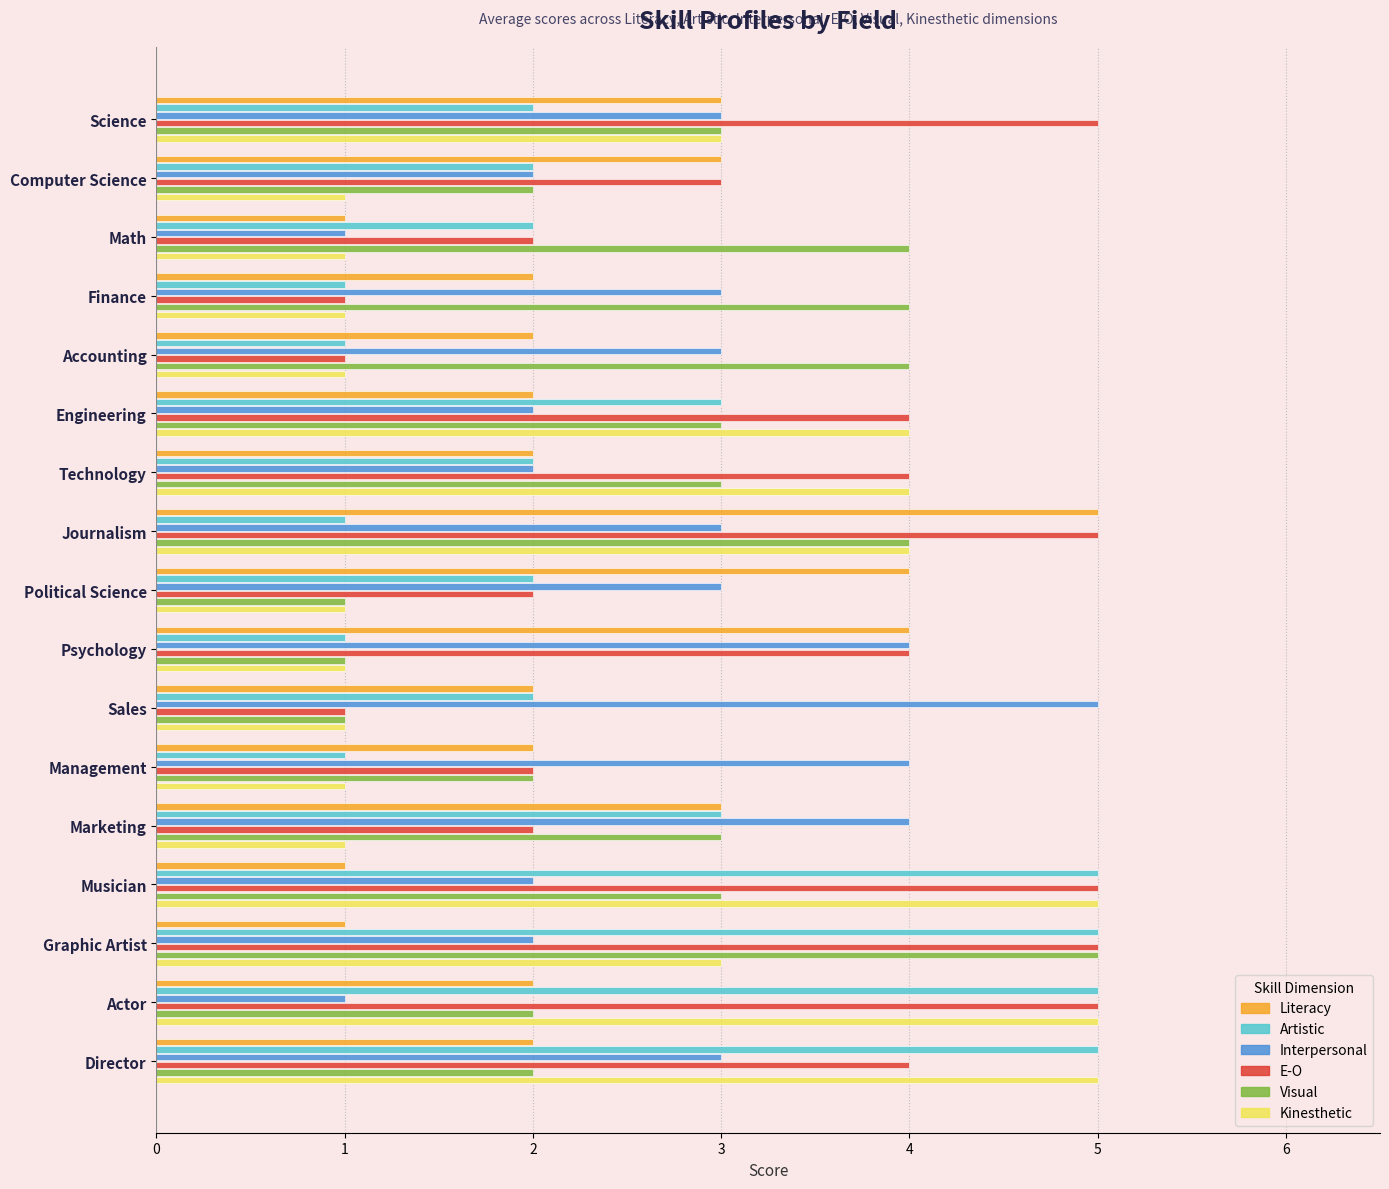

What is the greatest value displayed?

5